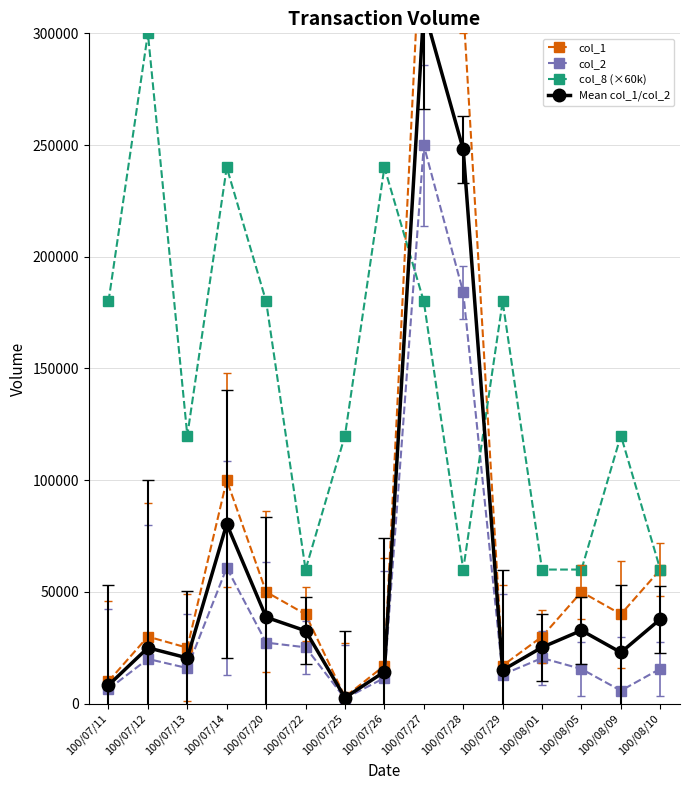

What is the difference between the col_2 values at 100/07/29 and 100/07/27?

236860